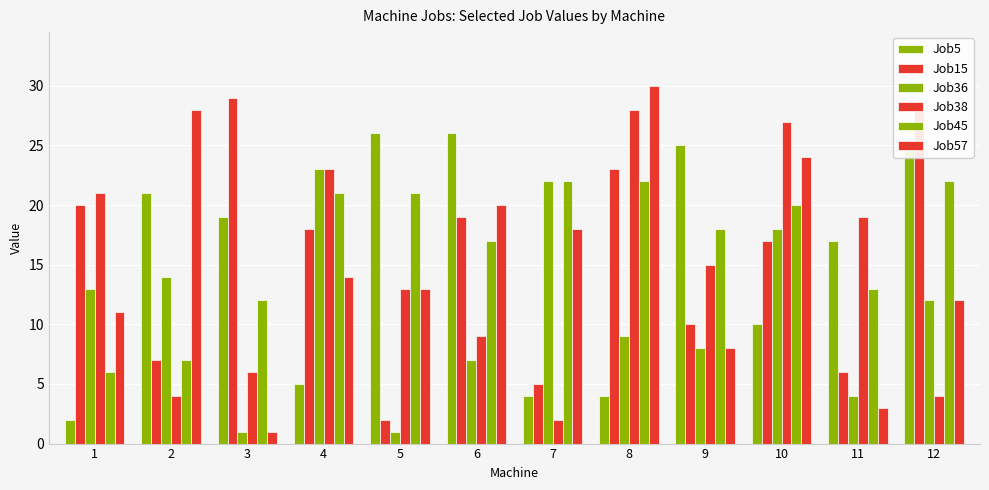

True or false: Job38 has a value of 6 at 6.

False